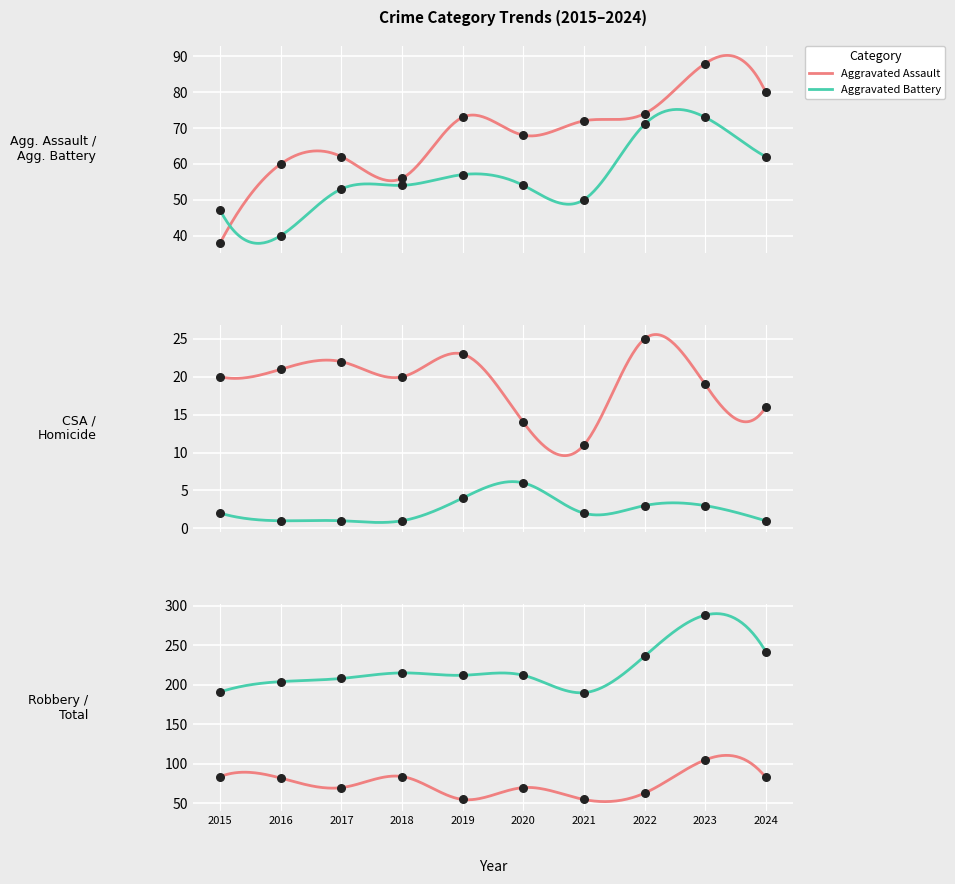

What is the total value across all series at 2018?

430